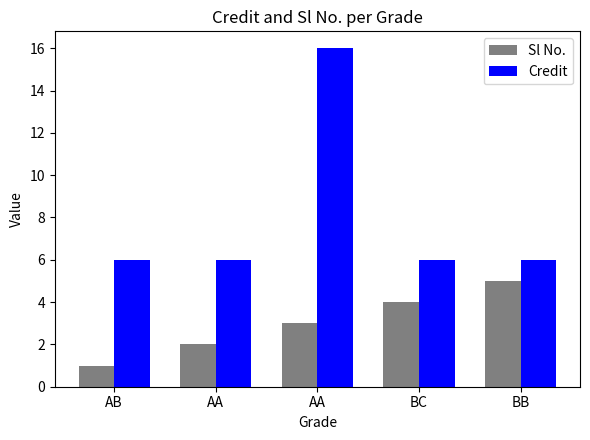

How many groups of bars are there?

5